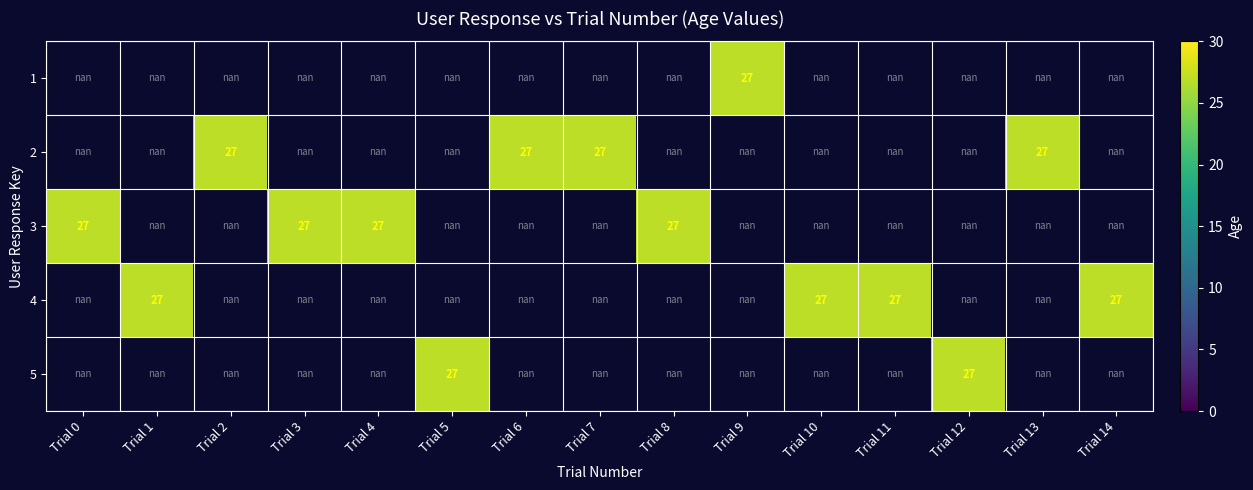

How many series are shown in this chart?

5